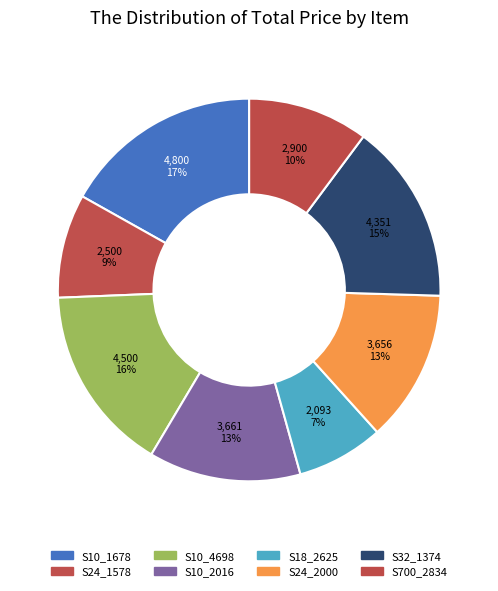

How many segments does this pie chart have?

8